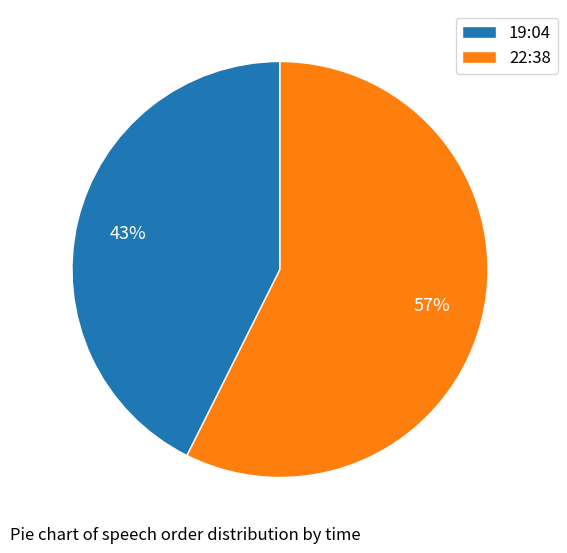

Which category has the smallest portion of the pie?

19:04